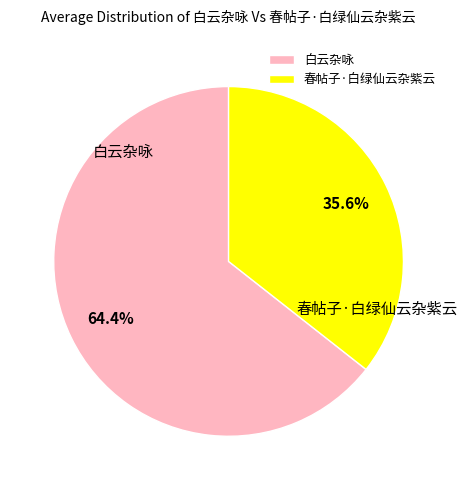

True or false: 春帖子·白绿仙云杂紫云 accounts for 46% of the total.

False